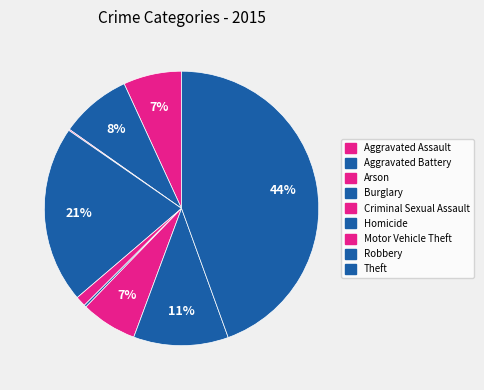

What is the change in value from Burglary to Theft?

+175